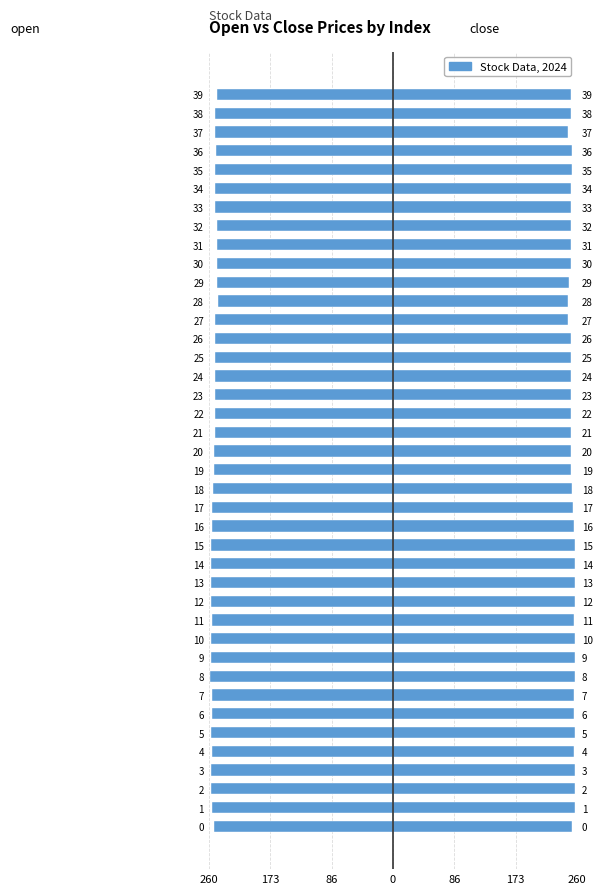

Rank the series by their average value, from lowest to highest.

open, close